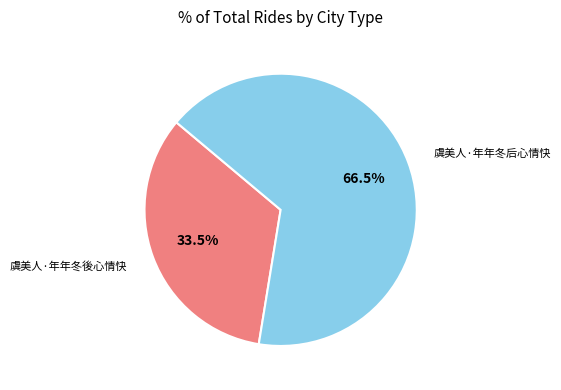

Is there a majority slice in this chart?

Yes